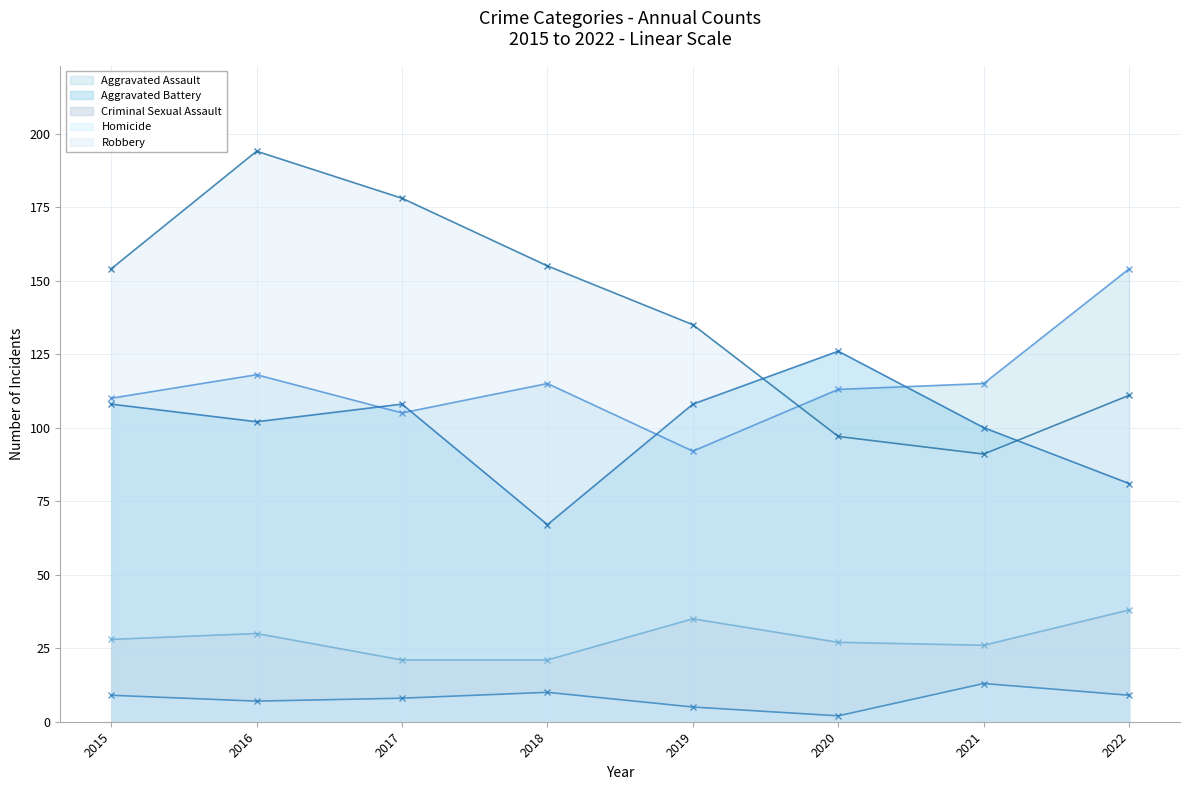

At which category is the sum across all series the highest?

2016